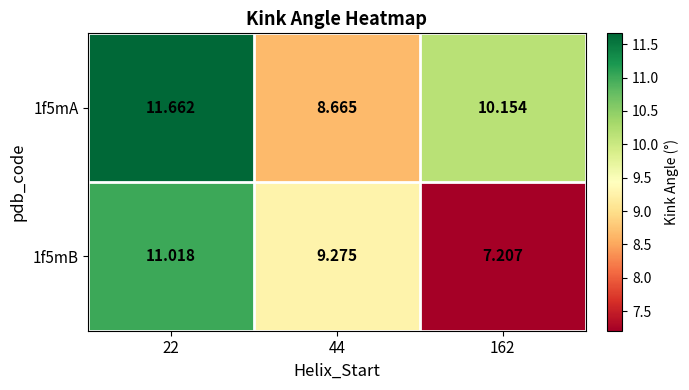

What is the spread (max minus min) of values at 22?

0.6